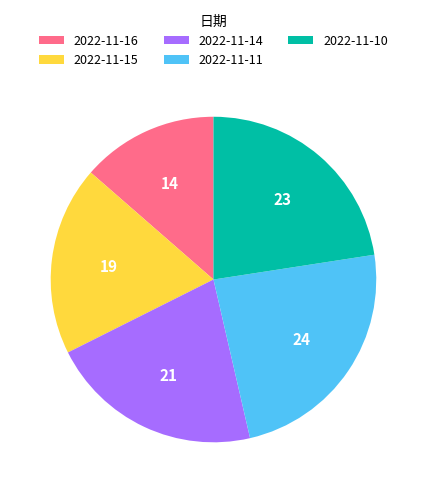

Does 2022-11-15 represent more than half of the total?

No